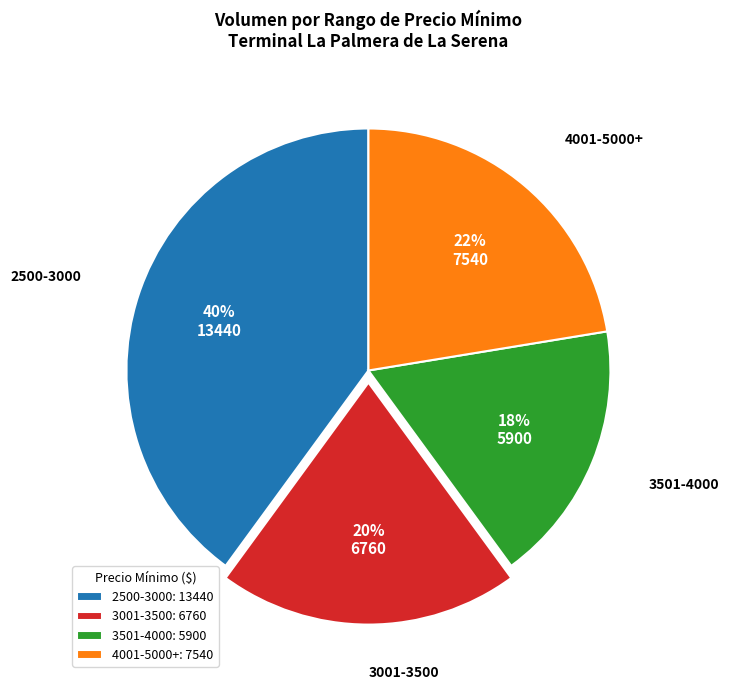

To the nearest percent, what is the difference between the 2500-3000: 13440 and 3001-3500: 6760 slice percentages?

20%